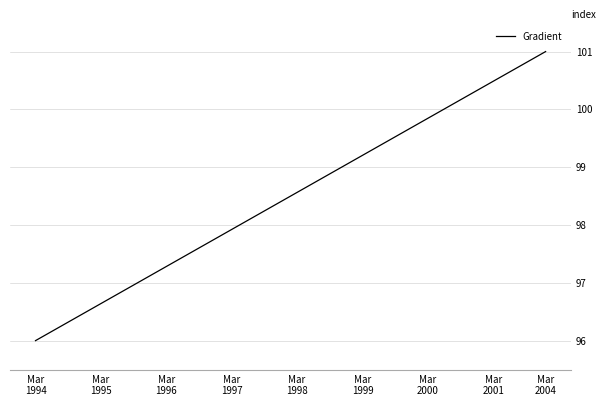

How many lines are shown in the chart?

1